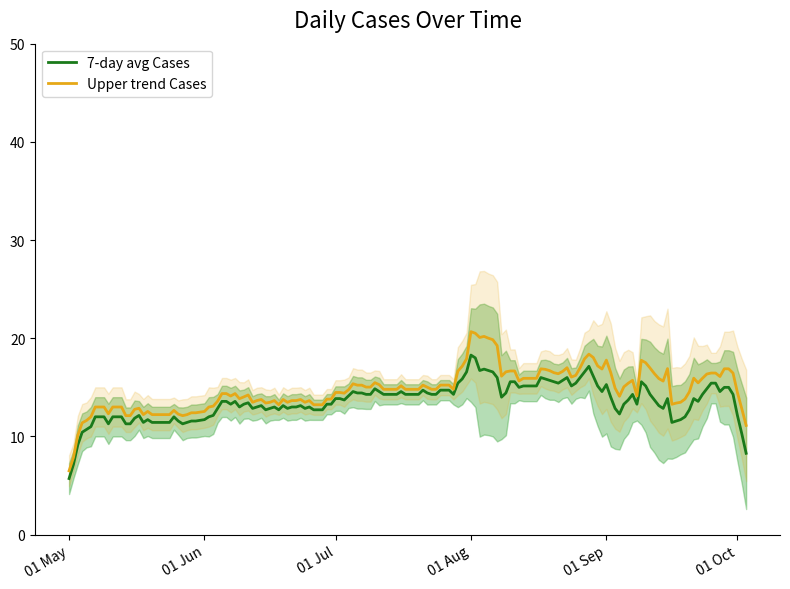

What is the minimum value for 7-day avg Cases?

5.7